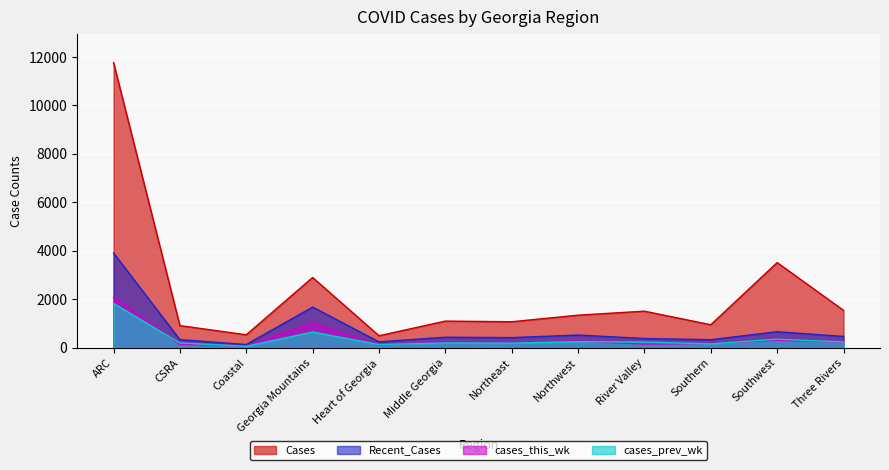

At how many categories does at least one series exceed 9704?

1